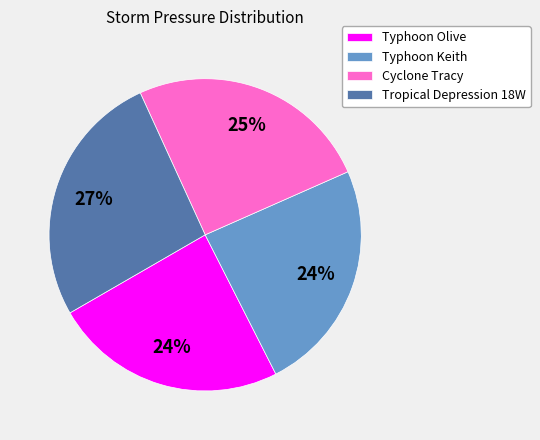

To the nearest percent, what is the average slice percentage?

25%